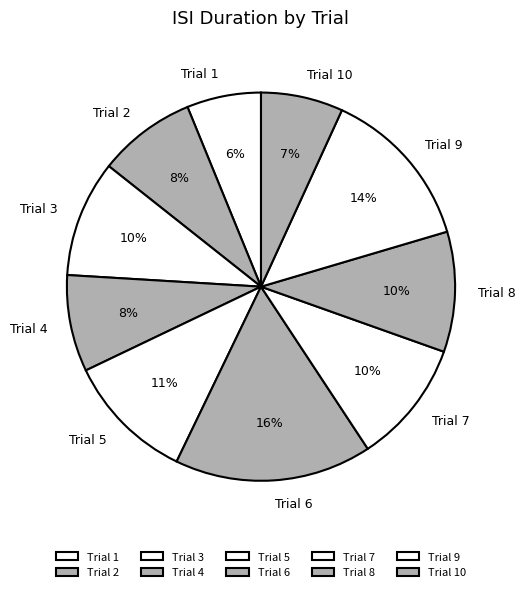

Is there a majority slice in this chart?

No